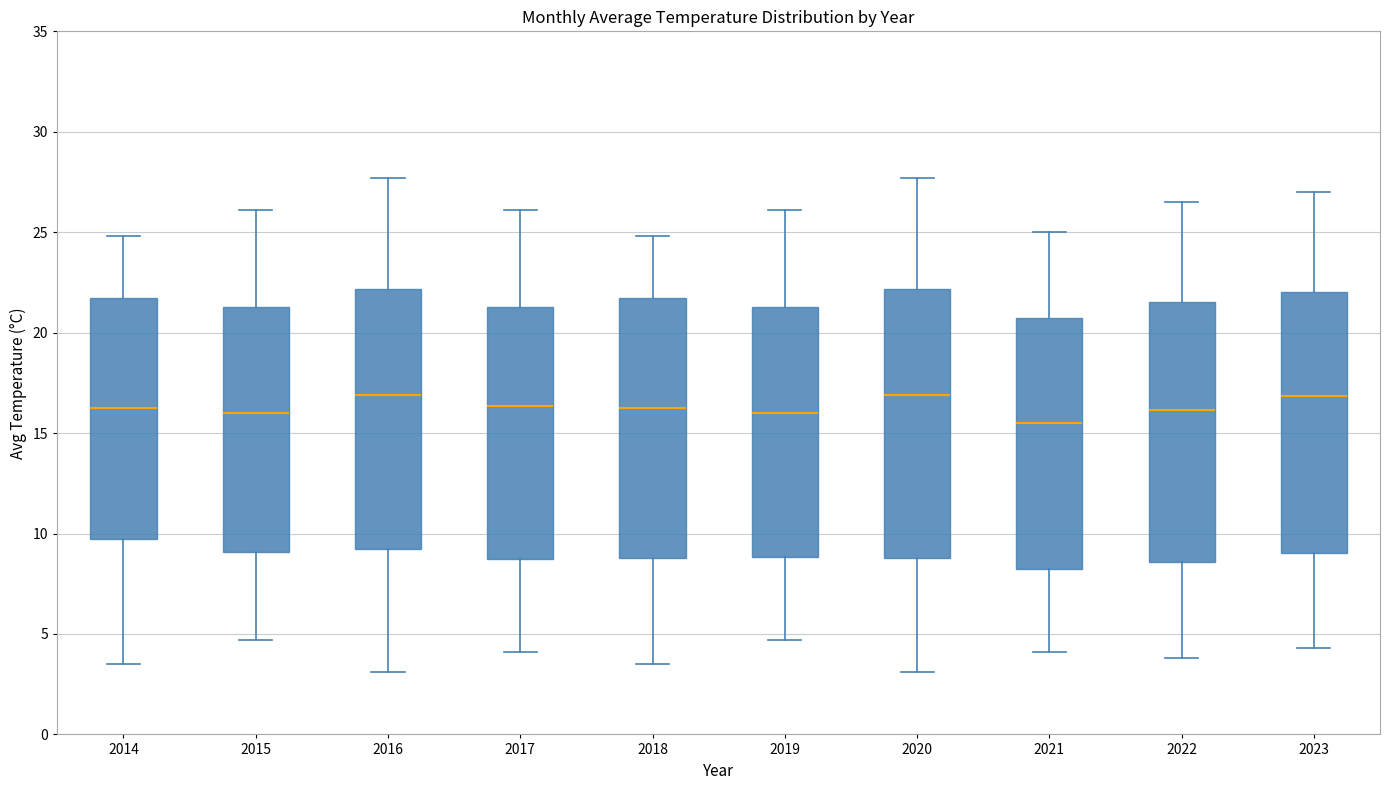

Where is the upper edge of the box at x = 2022 on the y-axis? The values are not printed on the chart, so give them approximately, as read against the axis.

21.5